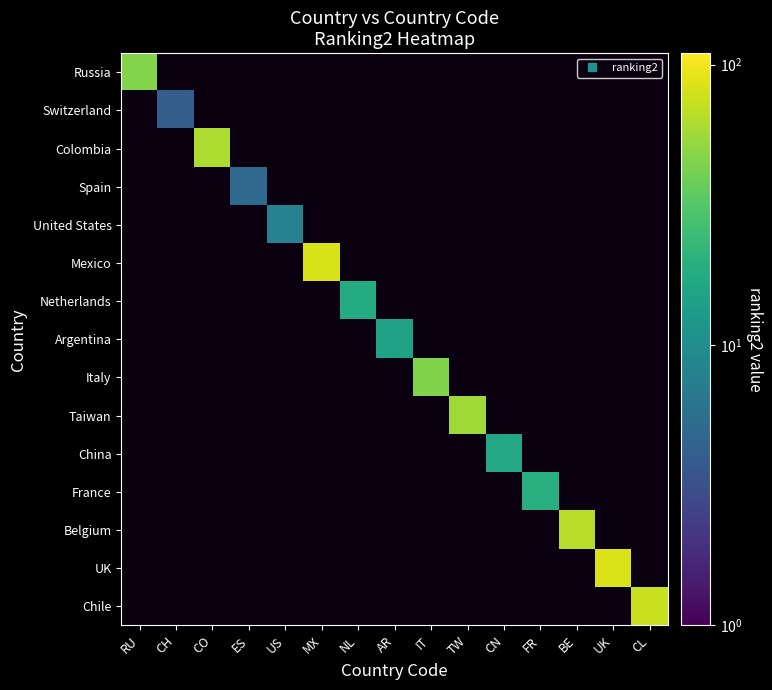

Reading left to right, transcribe all the data shown in this chart.

Russia: RU=46	CH=0	CO=0	ES=0	US=0	MX=0	NL=0	AR=0	IT=0	TW=0	CN=0	FR=0	BE=0	UK=0	CL=0
Switzerland: RU=0	CH=4	CO=0	ES=0	US=0	MX=0	NL=0	AR=0	IT=0	TW=0	CN=0	FR=0	BE=0	UK=0	CL=0
Colombia: RU=0	CH=0	CO=62	ES=0	US=0	MX=0	NL=0	AR=0	IT=0	TW=0	CN=0	FR=0	BE=0	UK=0	CL=0
Spain: RU=0	CH=0	CO=0	ES=5	US=0	MX=0	NL=0	AR=0	IT=0	TW=0	CN=0	FR=0	BE=0	UK=0	CL=0
United States: RU=0	CH=0	CO=0	ES=0	US=8	MX=0	NL=0	AR=0	IT=0	TW=0	CN=0	FR=0	BE=0	UK=0	CL=0
Mexico: RU=0	CH=0	CO=0	ES=0	US=0	MX=82	NL=0	AR=0	IT=0	TW=0	CN=0	FR=0	BE=0	UK=0	CL=0
Netherlands: RU=0	CH=0	CO=0	ES=0	US=0	MX=0	NL=18	AR=0	IT=0	TW=0	CN=0	FR=0	BE=0	UK=0	CL=0
Argentina: RU=0	CH=0	CO=0	ES=0	US=0	MX=0	NL=0	AR=15	IT=0	TW=0	CN=0	FR=0	BE=0	UK=0	CL=0
Italy: RU=0	CH=0	CO=0	ES=0	US=0	MX=0	NL=0	AR=0	IT=45	TW=0	CN=0	FR=0	BE=0	UK=0	CL=0
Taiwan: RU=0	CH=0	CO=0	ES=0	US=0	MX=0	NL=0	AR=0	IT=0	TW=56	CN=0	FR=0	BE=0	UK=0	CL=0
China: RU=0	CH=0	CO=0	ES=0	US=0	MX=0	NL=0	AR=0	IT=0	TW=0	CN=17	FR=0	BE=0	UK=0	CL=0
France: RU=0	CH=0	CO=0	ES=0	US=0	MX=0	NL=0	AR=0	IT=0	TW=0	CN=0	FR=19	BE=0	UK=0	CL=0
Belgium: RU=0	CH=0	CO=0	ES=0	US=0	MX=0	NL=0	AR=0	IT=0	TW=0	CN=0	FR=0	BE=66	UK=0	CL=0
UK: RU=0	CH=0	CO=0	ES=0	US=0	MX=0	NL=0	AR=0	IT=0	TW=0	CN=0	FR=0	BE=0	UK=84	CL=0
Chile: RU=0	CH=0	CO=0	ES=0	US=0	MX=0	NL=0	AR=0	IT=0	TW=0	CN=0	FR=0	BE=0	UK=0	CL=74